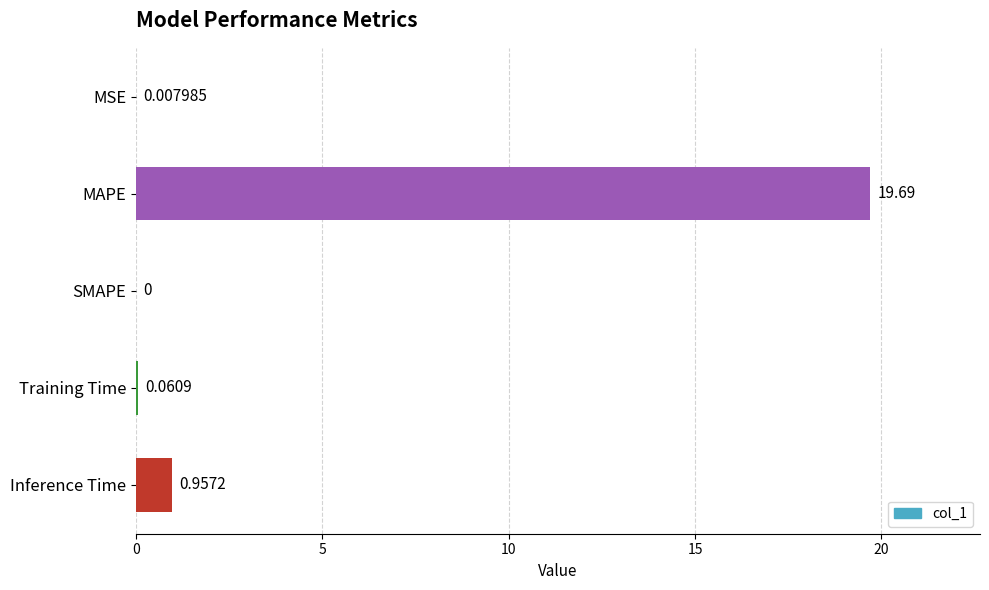

What is the sum of the values at MAPE and MSE?

19.7